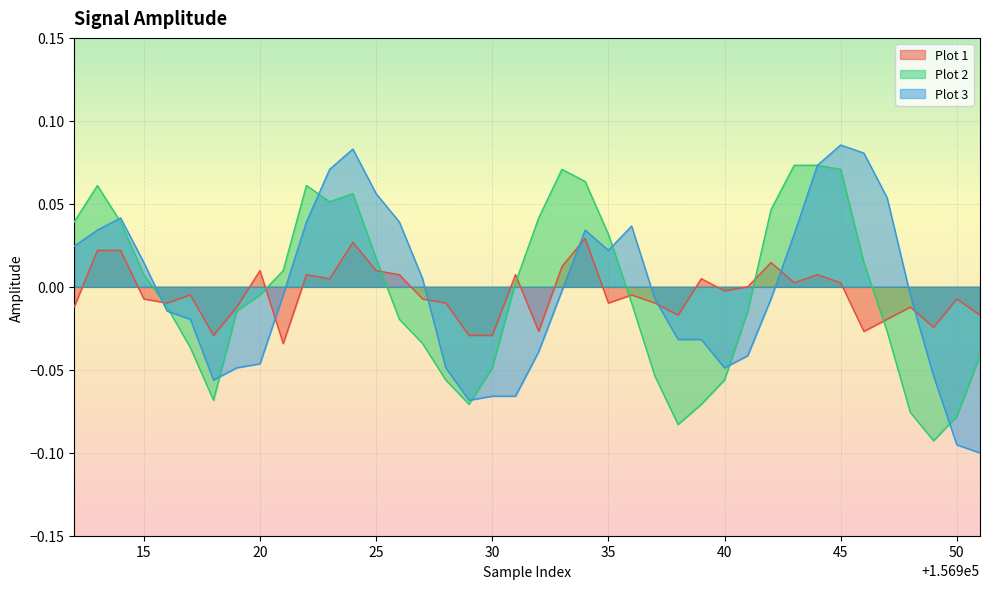

Rank the series by their maximum value, from lowest to highest.

Plot 1, Plot 2, Plot 3